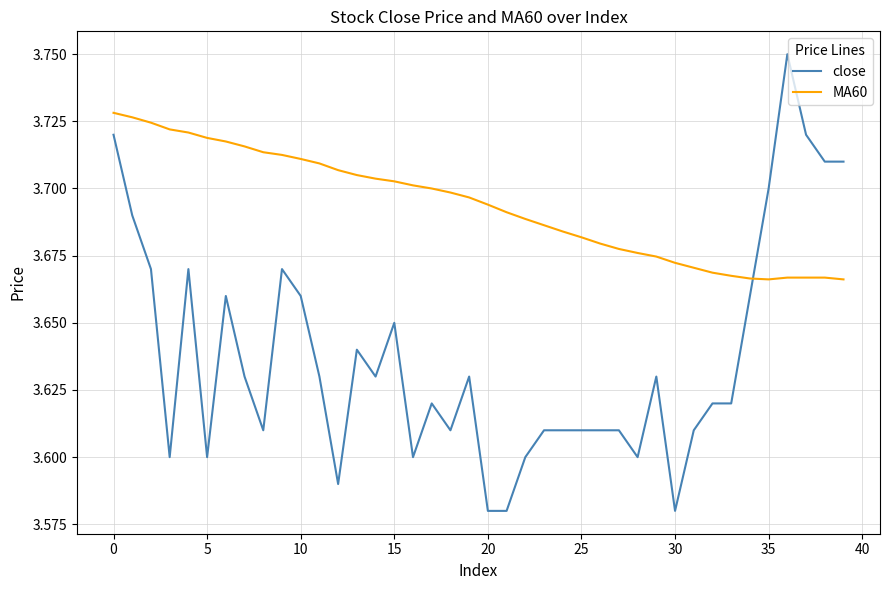

Rank the series by their maximum value, from highest to lowest.

close, MA60